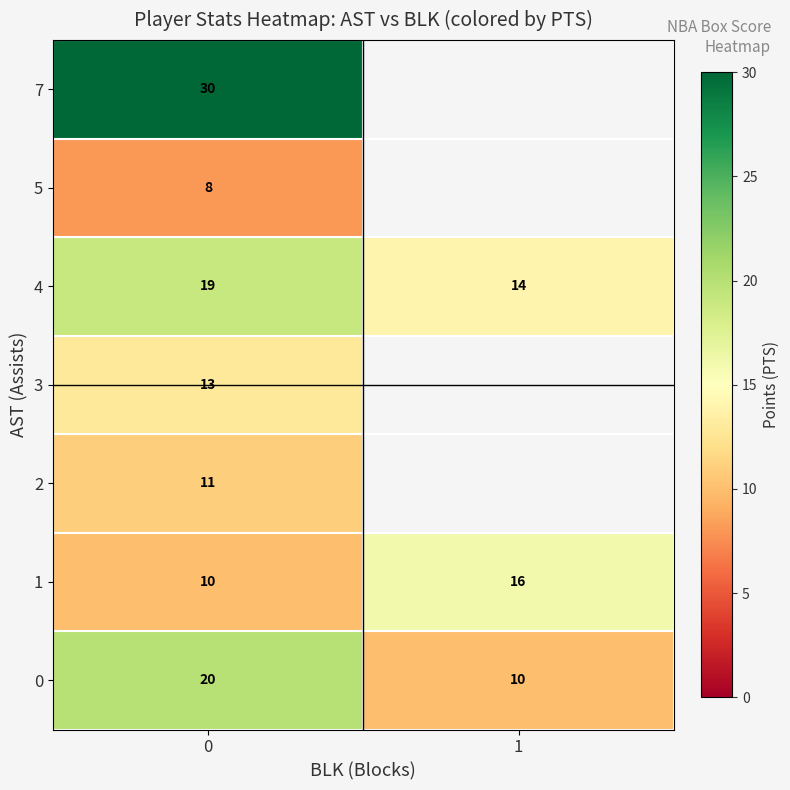

The value of 4 at 1 is 6.9. True or false?

False